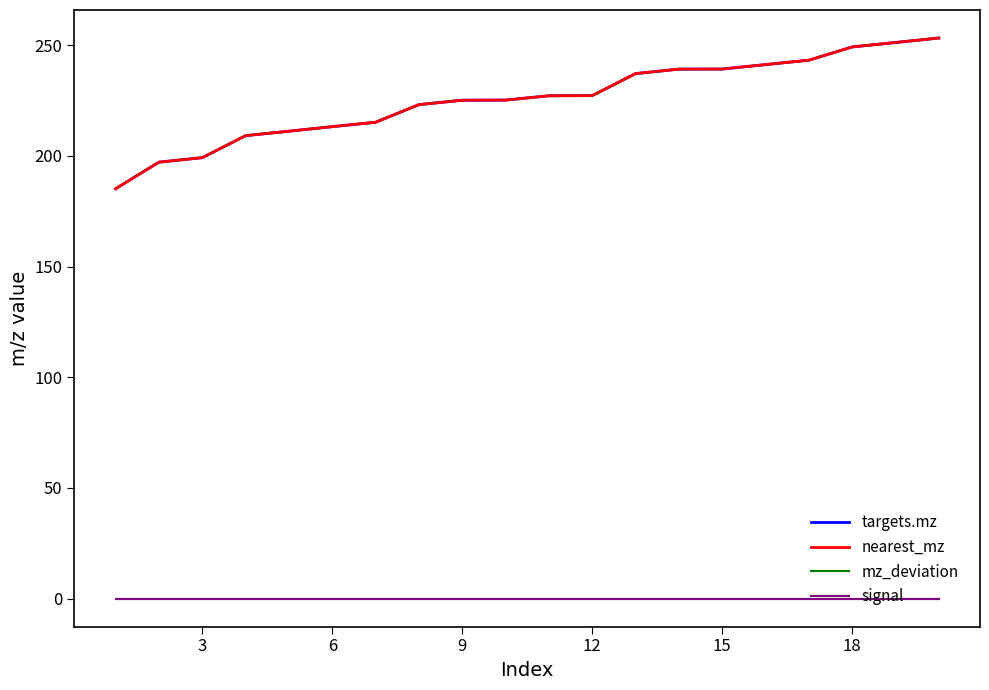

True or false: nearest_mz has more than 2 points higher than both neighbors.

False